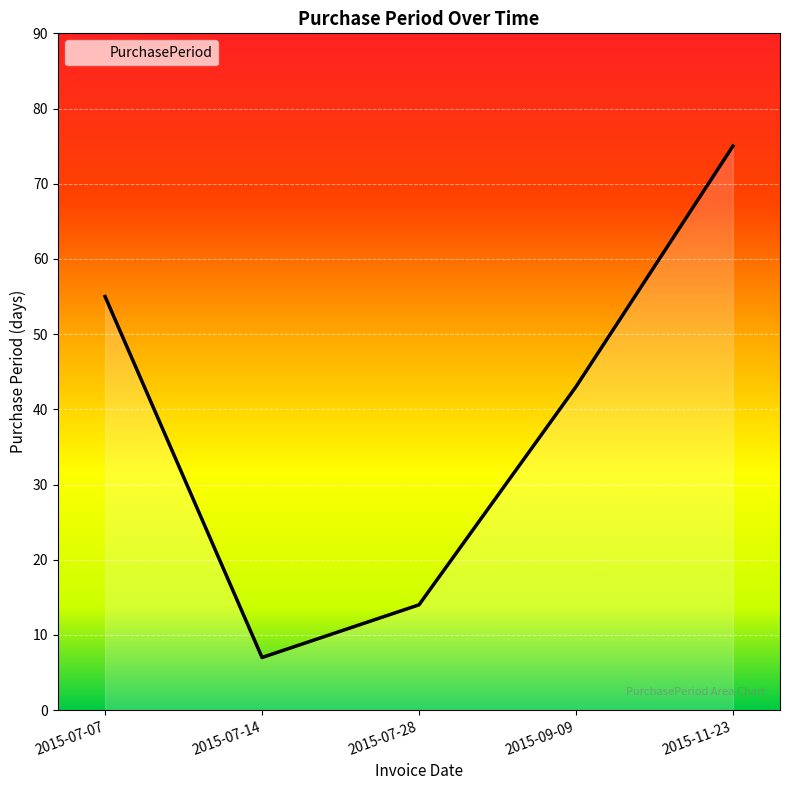

Is it true that the value at 2015-07-28 is 14?

True